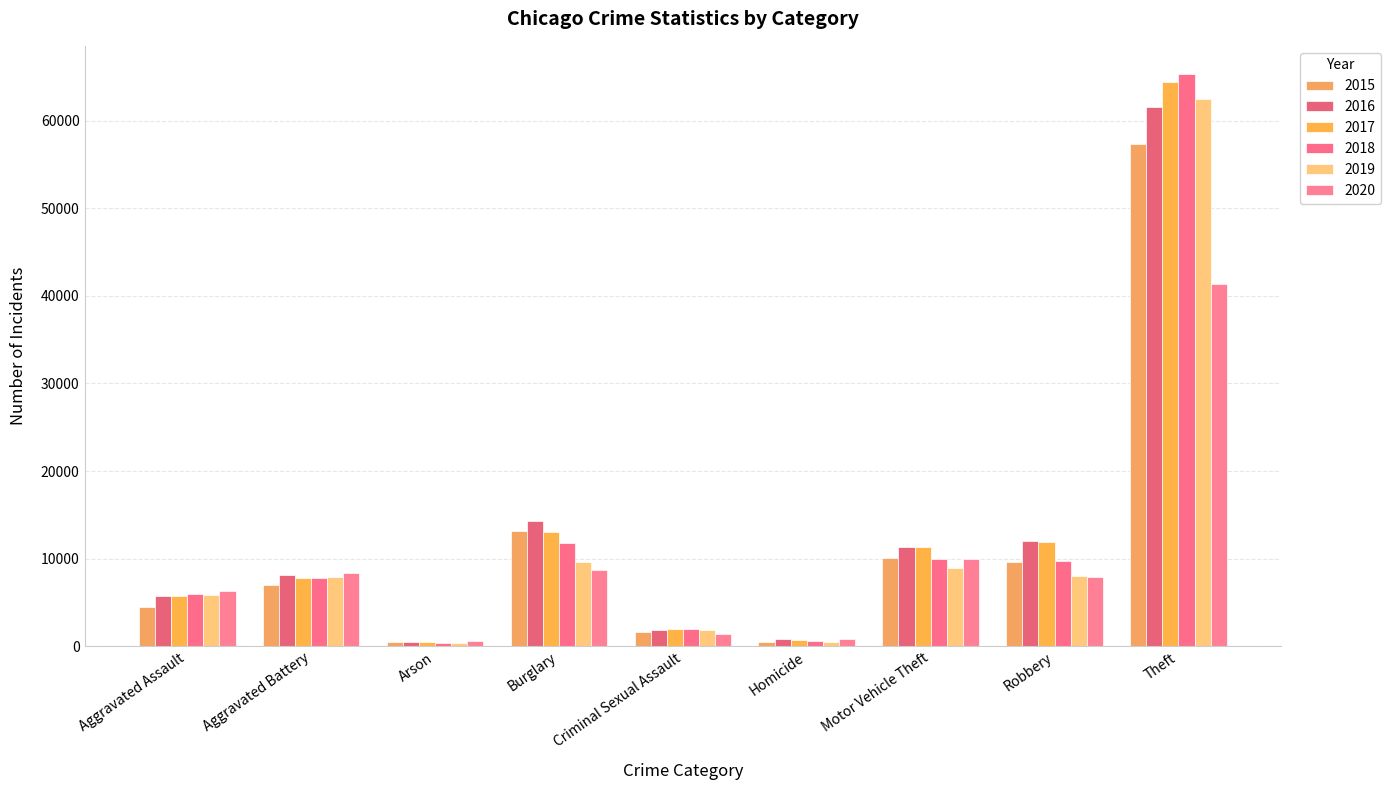

How many data points in 2016 are less than 8085?

4